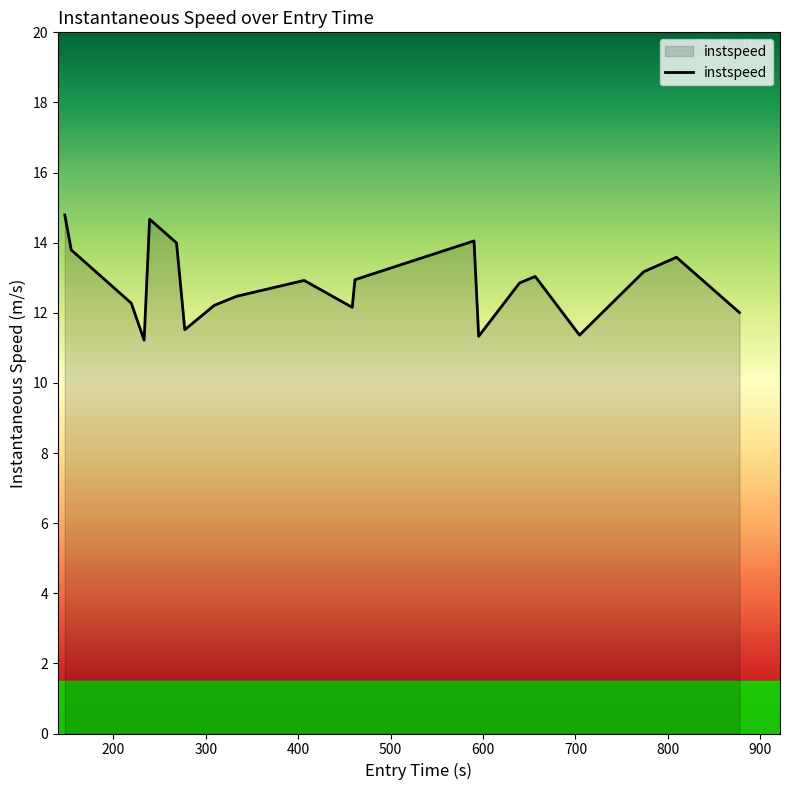

How many categories are shown in the chart?

20